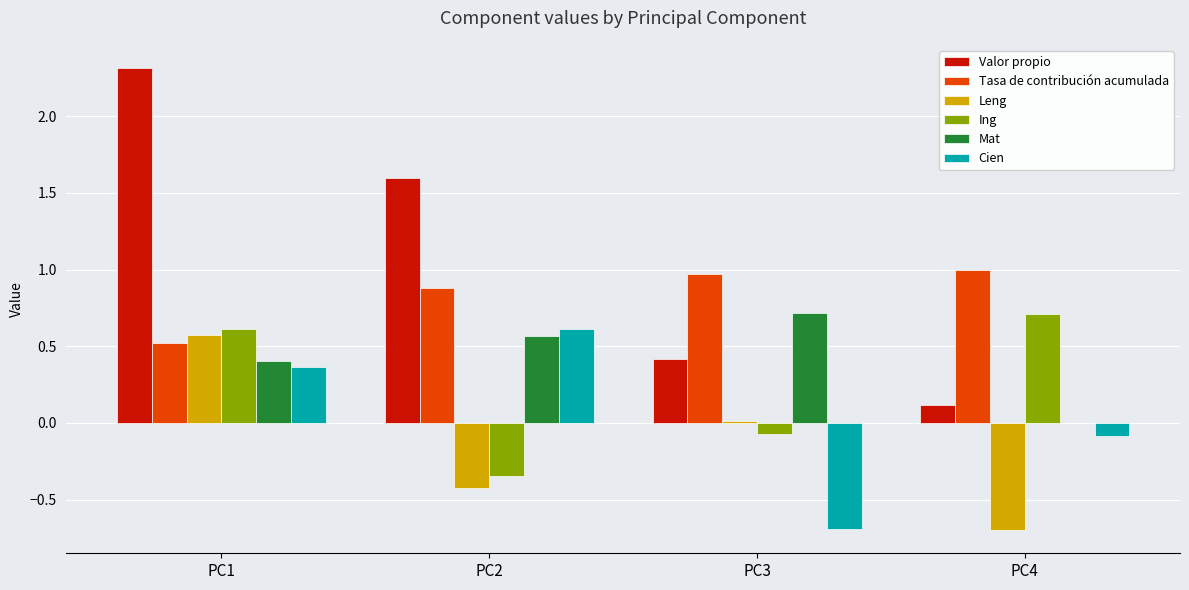

What is the highest value of the Valor propio series?

2.3